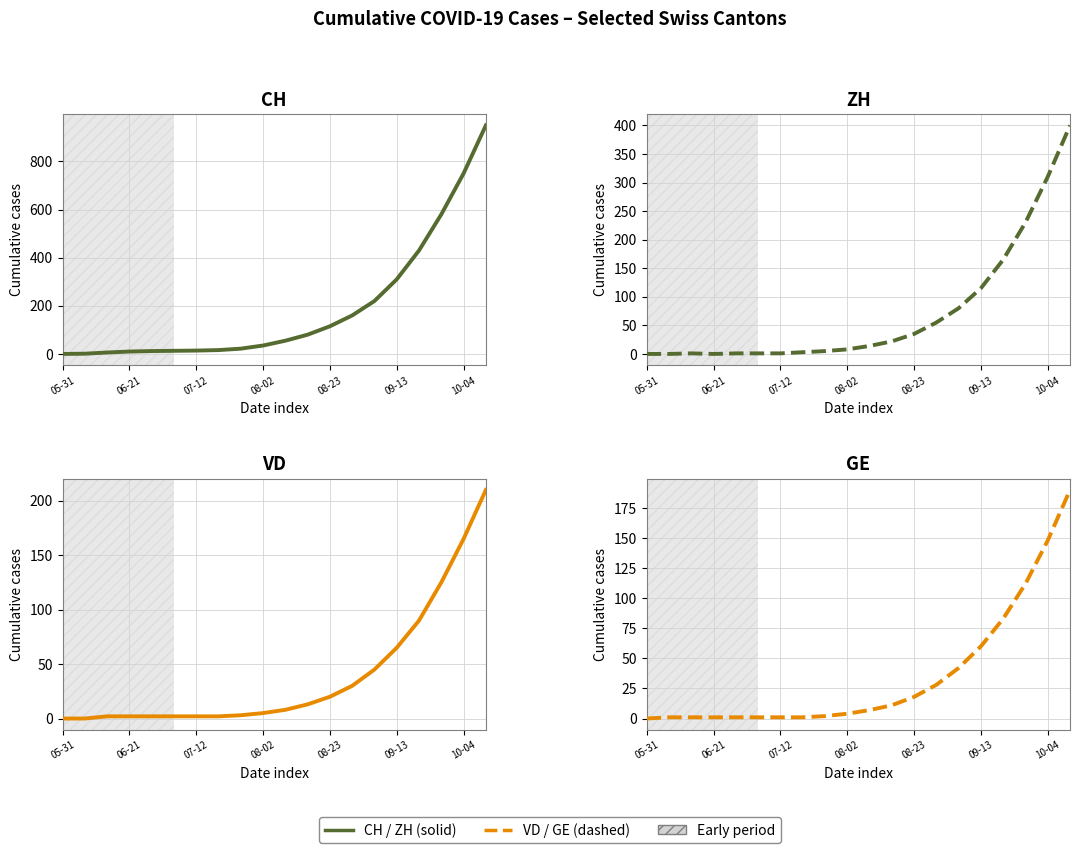

How many values in the CH series are below 55?

10